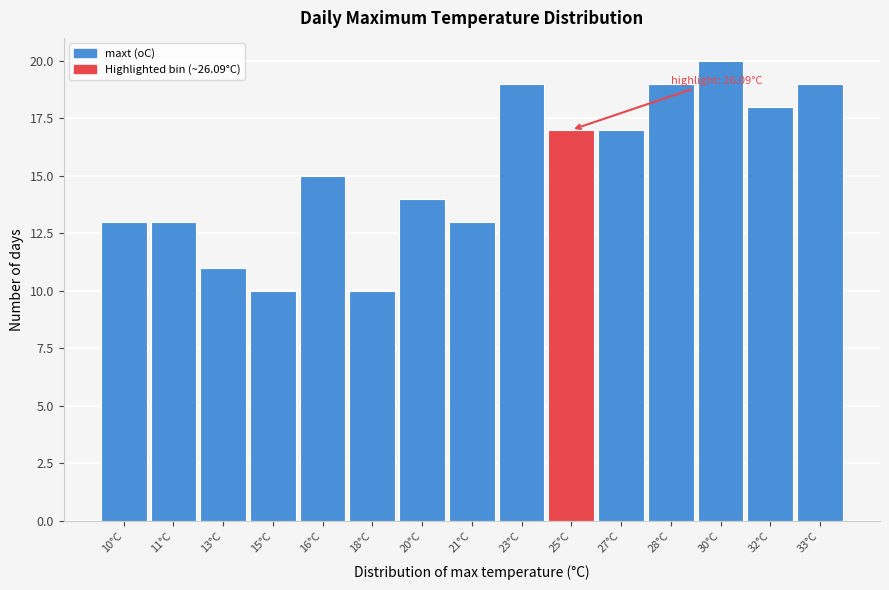

Reading left to right, list all the values displayed in this chart.

13	13	11	10	15	10	14	13	19	17	17	19	20	18	19